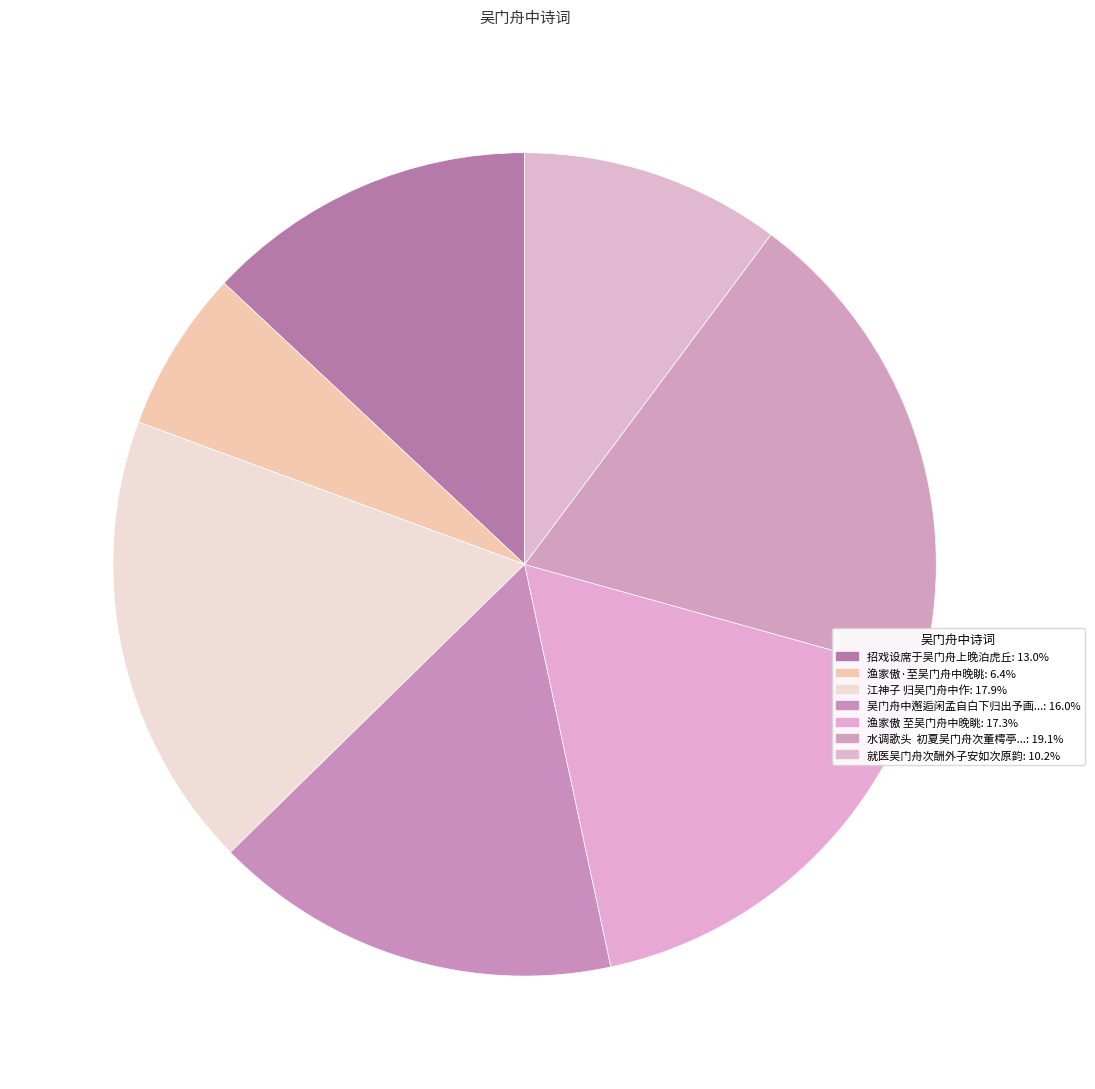

How many segments does this pie chart have?

7